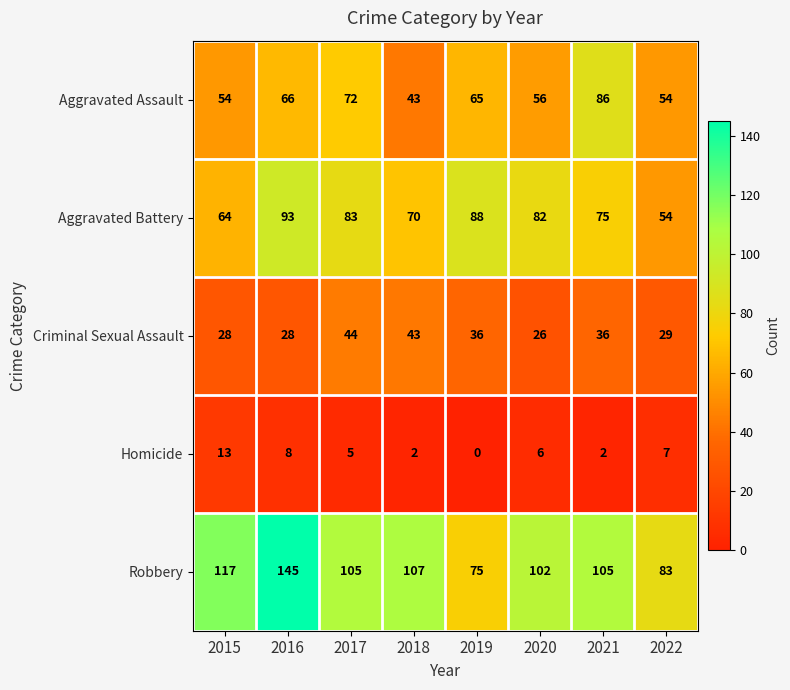

Which category has the lowest value across all series?

2019